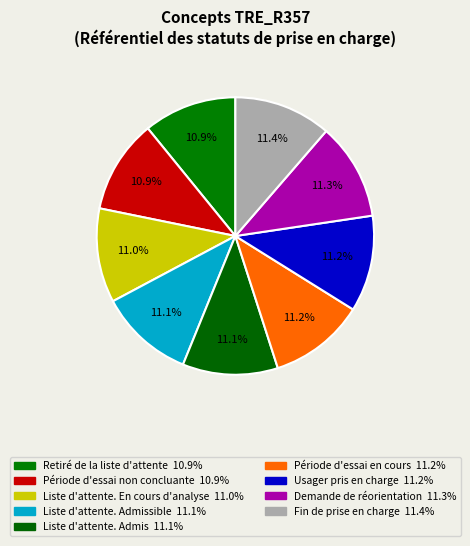

How many slices are in this pie chart?

9